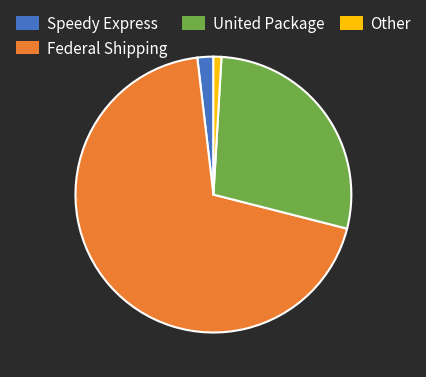

Is it true that United Package is 14% of the pie?

False